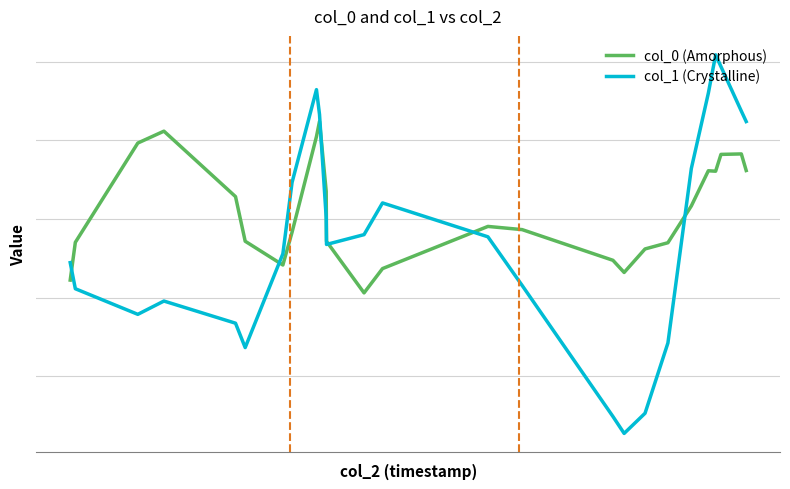

Does the chart have visible grid lines?

Yes